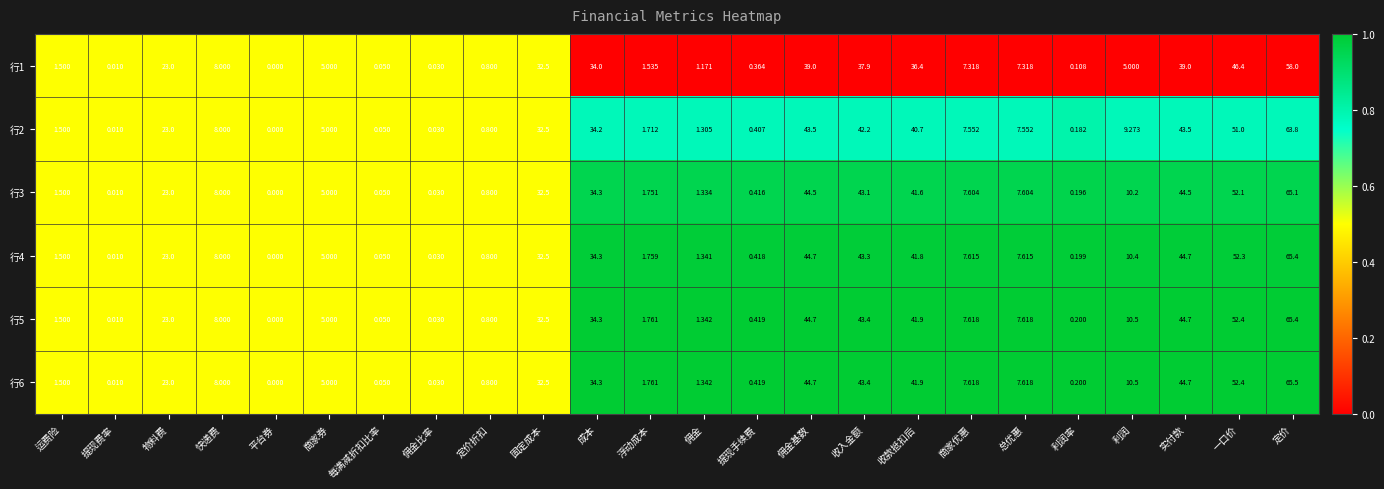

At which label does 行5 reach its minimum?

平台券